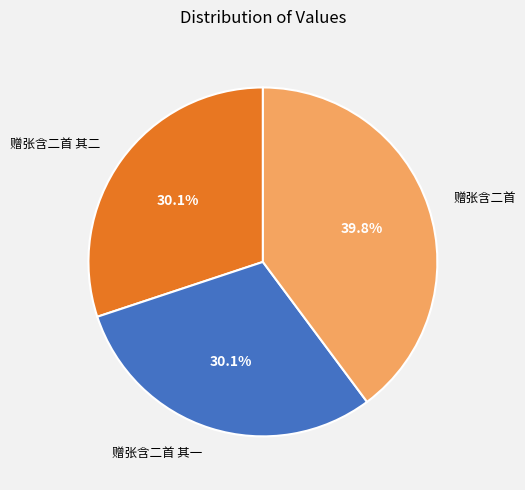

Which slice is the largest?

赠张含二首